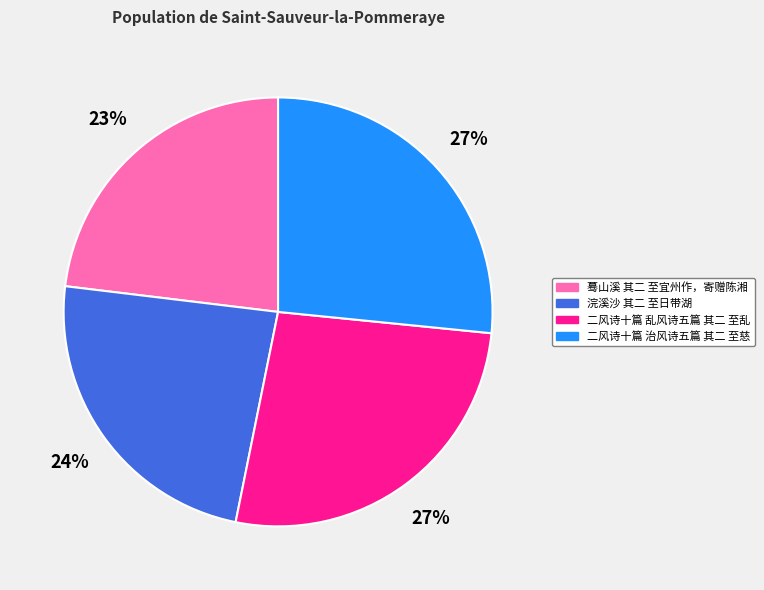

What is the ratio of the value at 二风诗十篇 治风诗五篇 其二 至慈 to the value at 浣溪沙 其二 至日带湖?

1.1